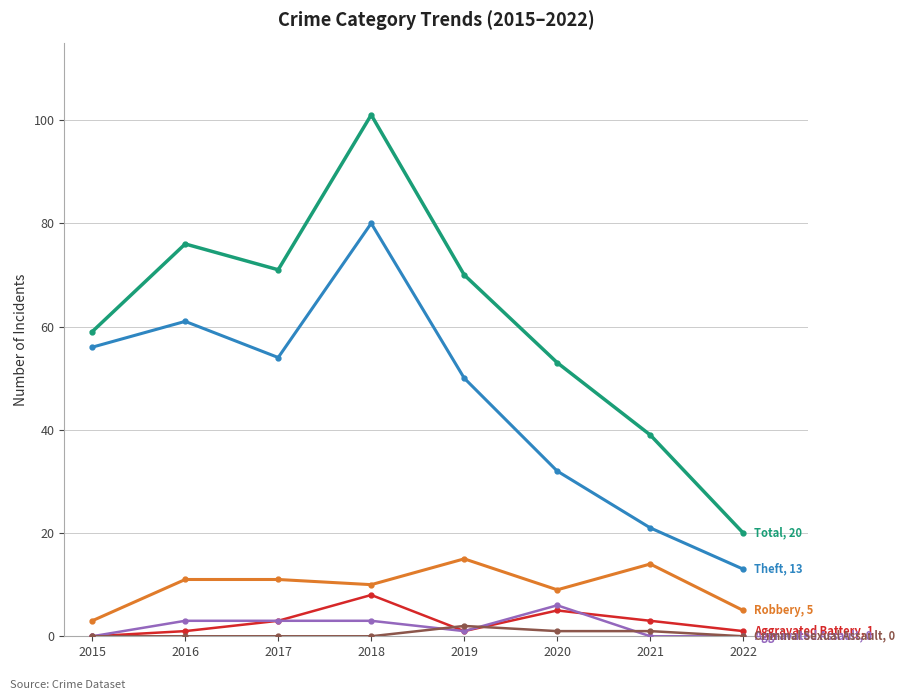

What is the total value across all series at 2017?

142